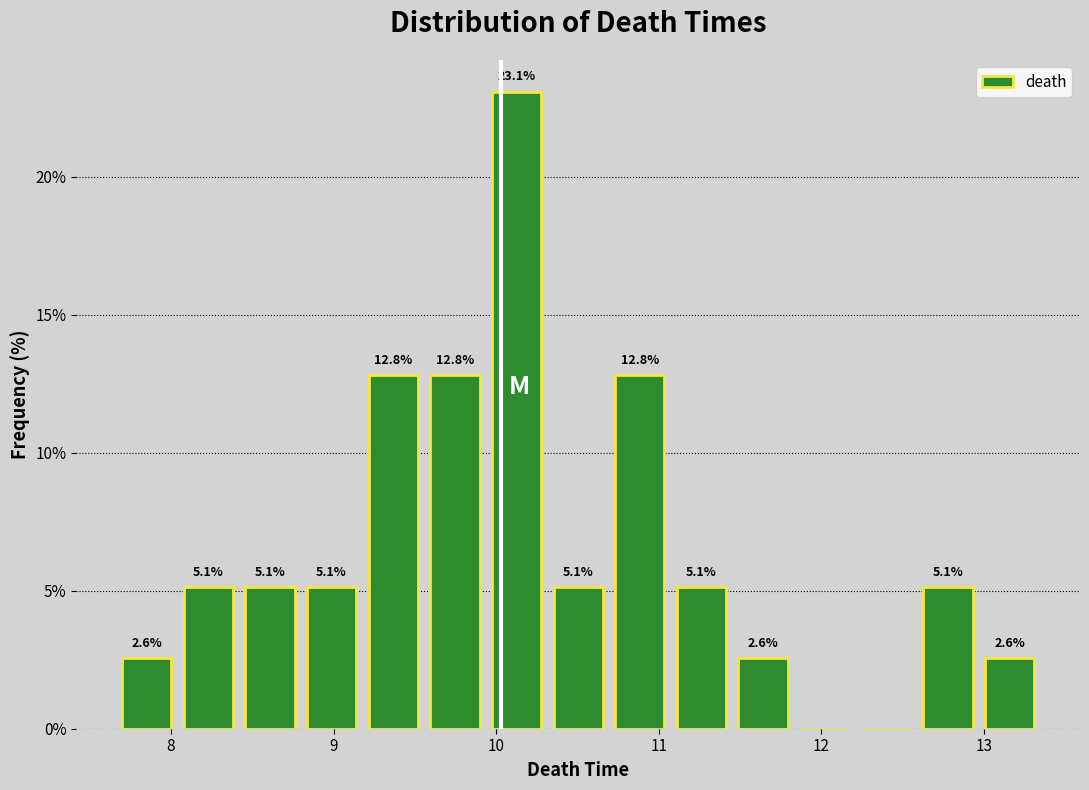

Around what value on the x-axis is the tallest bar? Give the approximate position of its centre, as read against the axis.

10.1